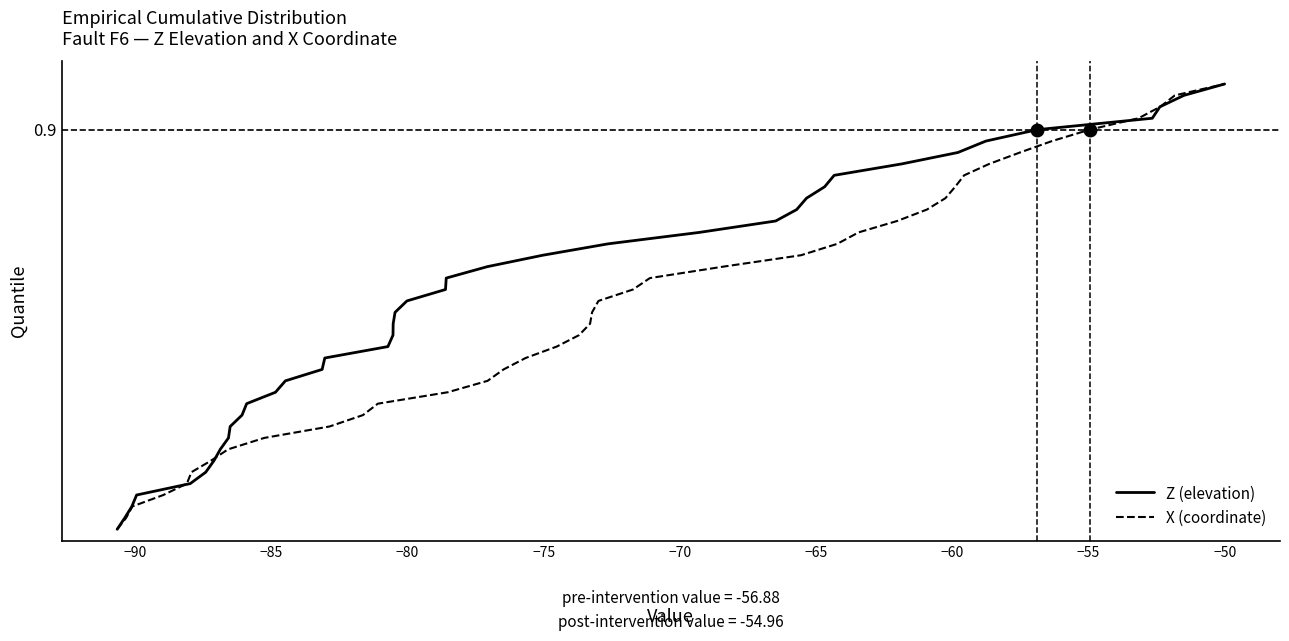

List the series in order of their peak value, lowest first.

Z (elevation), X (coordinate)